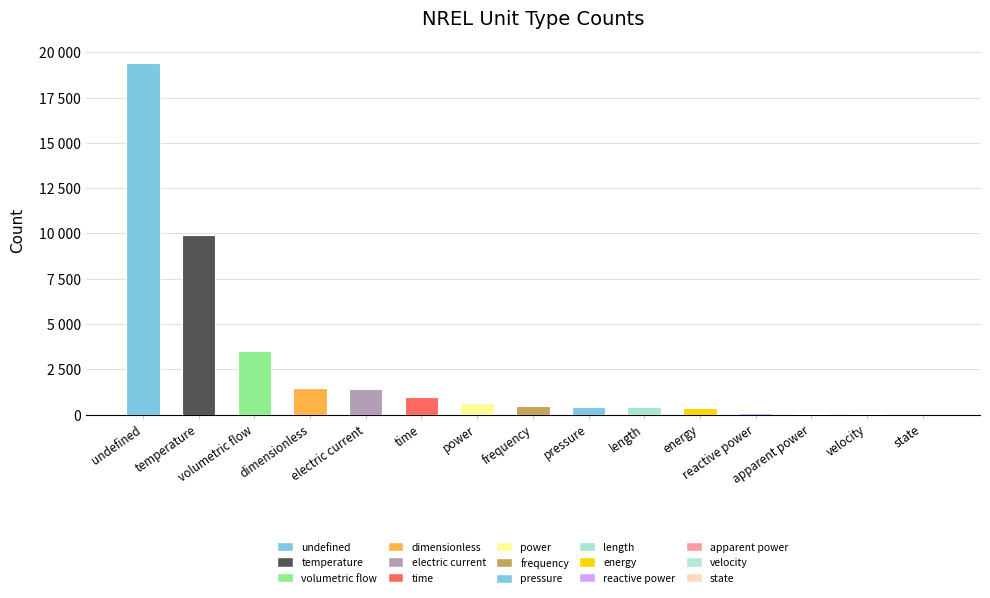

What is the ratio of the value at undefined to the value at length?

49.3